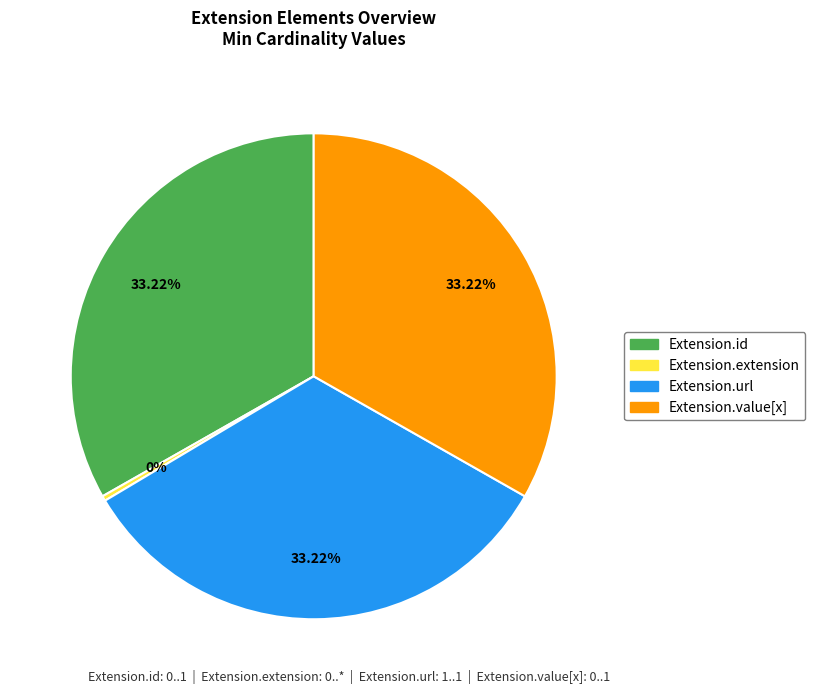

To the nearest percent, what is the average slice percentage?

25%